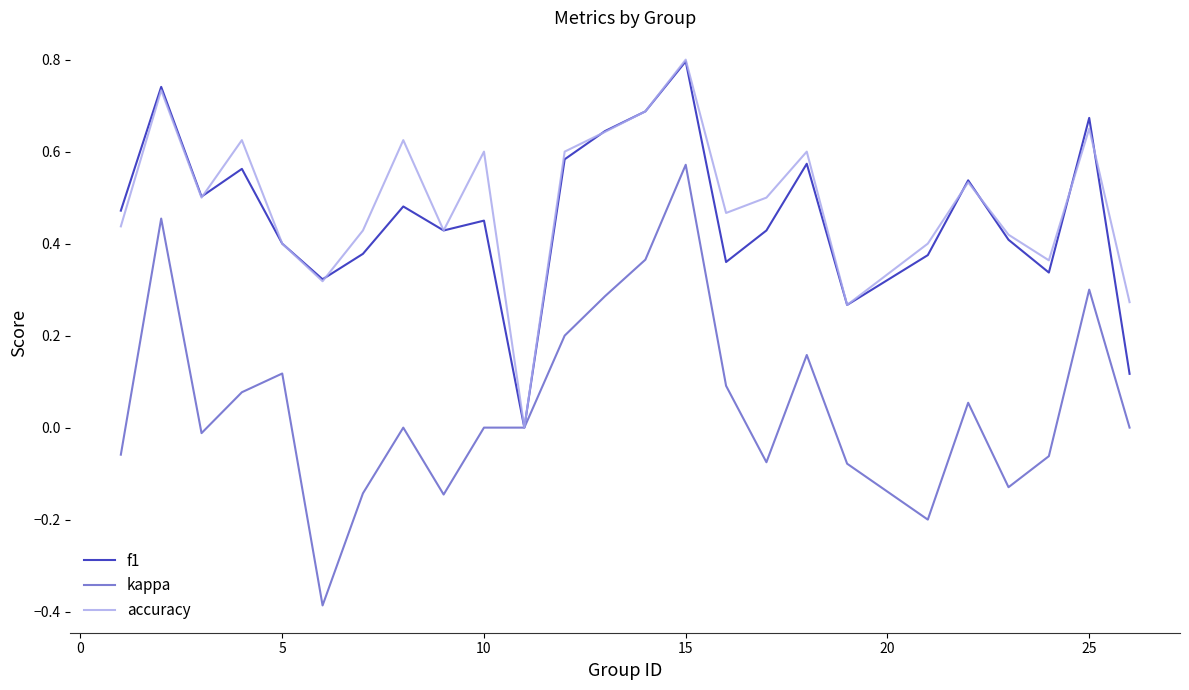

Which series has the widest spread of values?

kappa